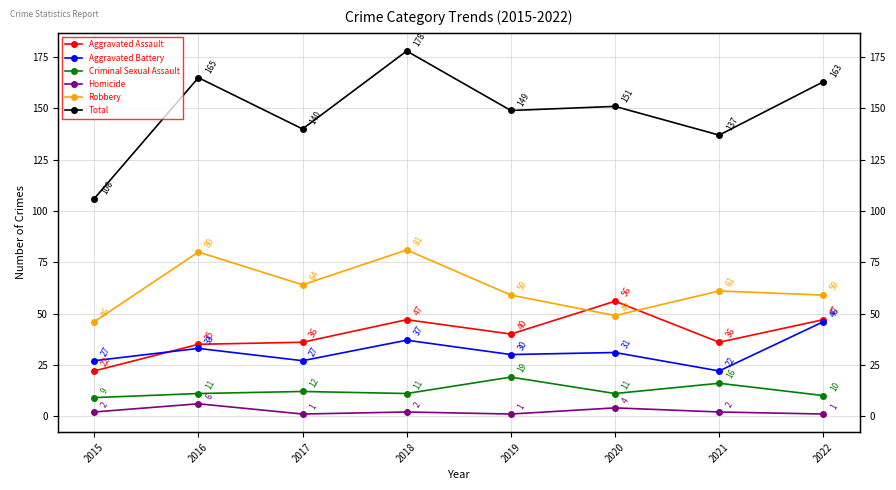

What is the total value across all series at 2016?

330